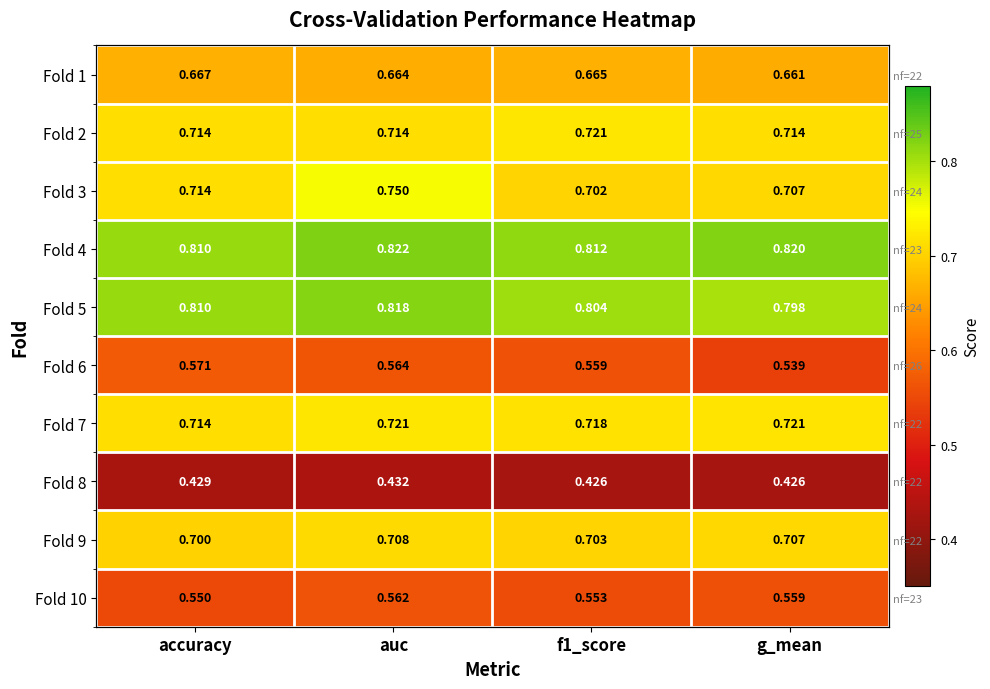

The value of Fold 8 at accuracy is 0.6. True or false?

False